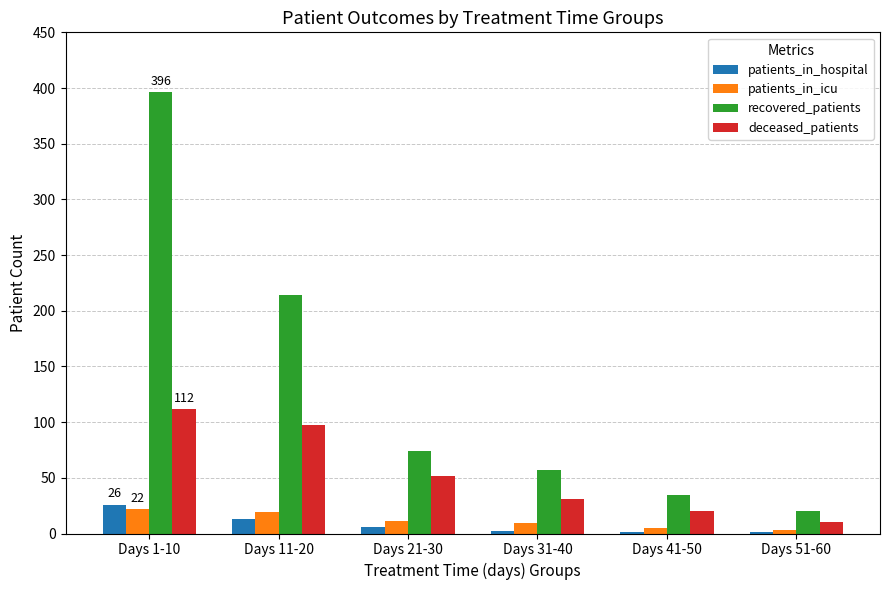

Which series has the largest total across all categories?

recovered_patients